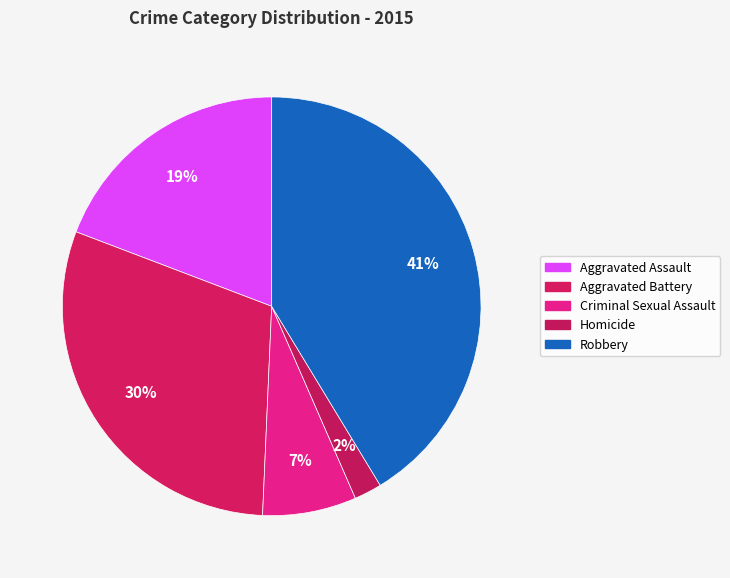

To the nearest percent, what percentage of the pie is Robbery?

41%